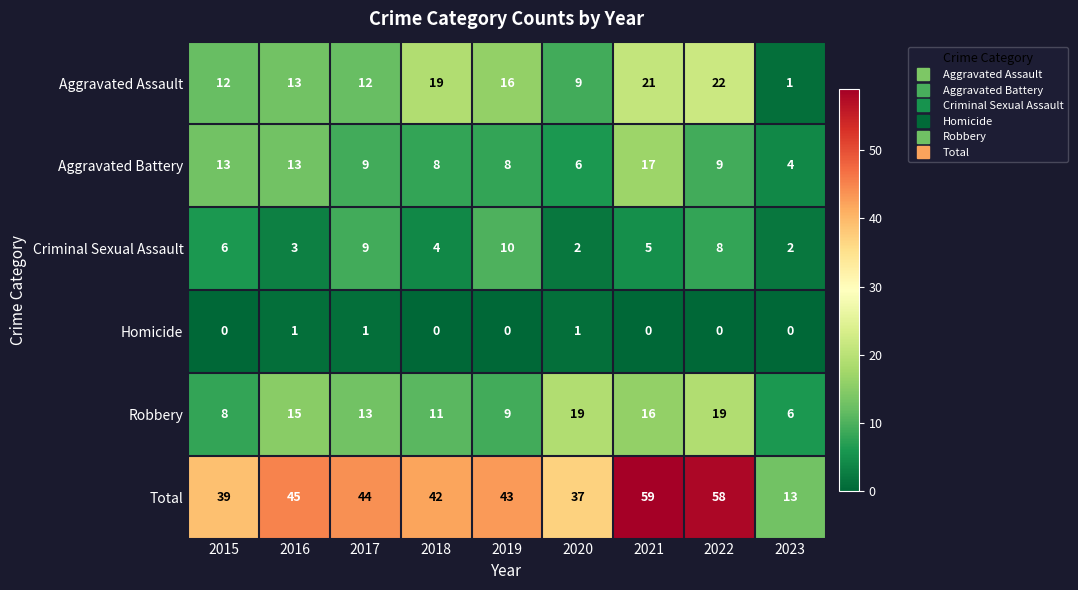

At 2015, list the series in order from largest to smallest.

Total, Aggravated Battery, Aggravated Assault, Robbery, Criminal Sexual Assault, Homicide